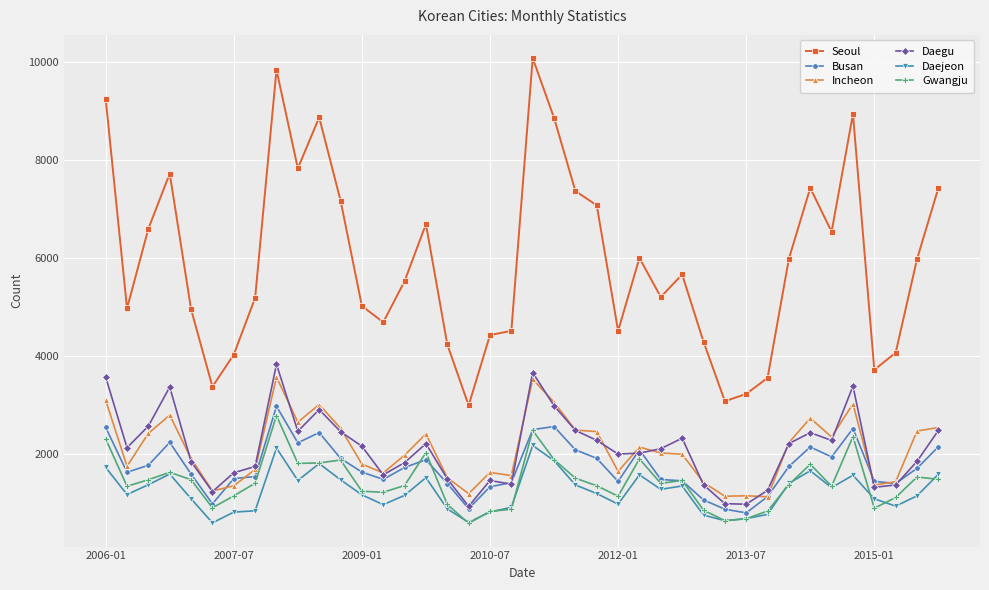

How many values in the Daegu series are below 2131?

20